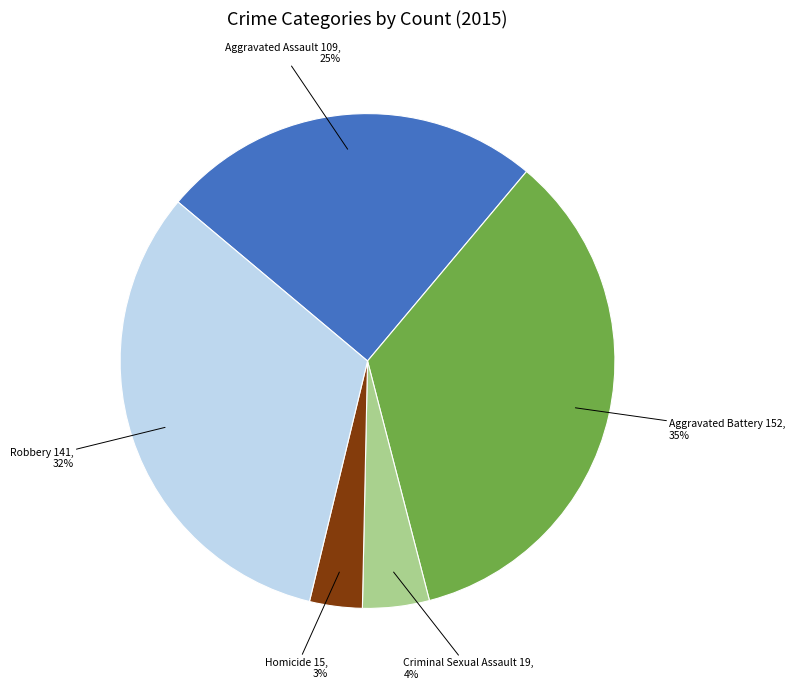

Does any single category account for the majority?

No